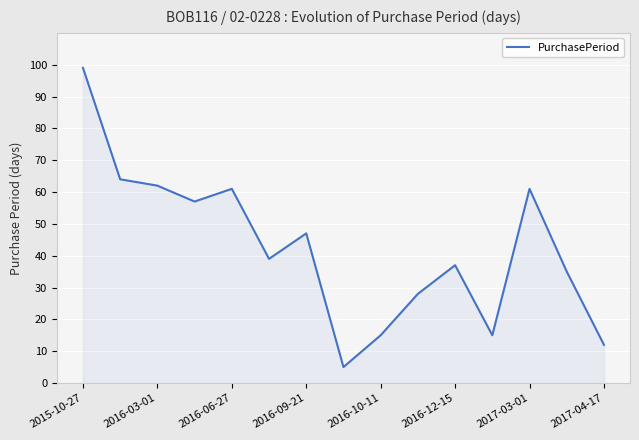

What is the smallest value displayed?

5